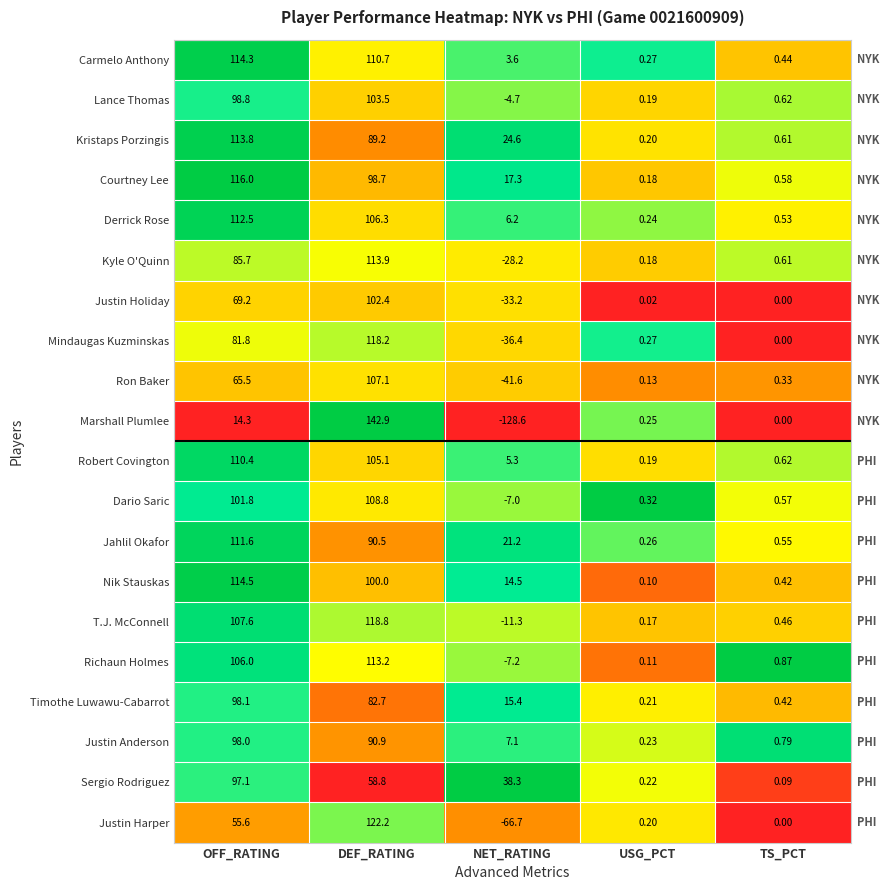

List the labels in order of Kristaps Porzingis value, largest first.

OFF_RATING, DEF_RATING, NET_RATING, TS_PCT, USG_PCT